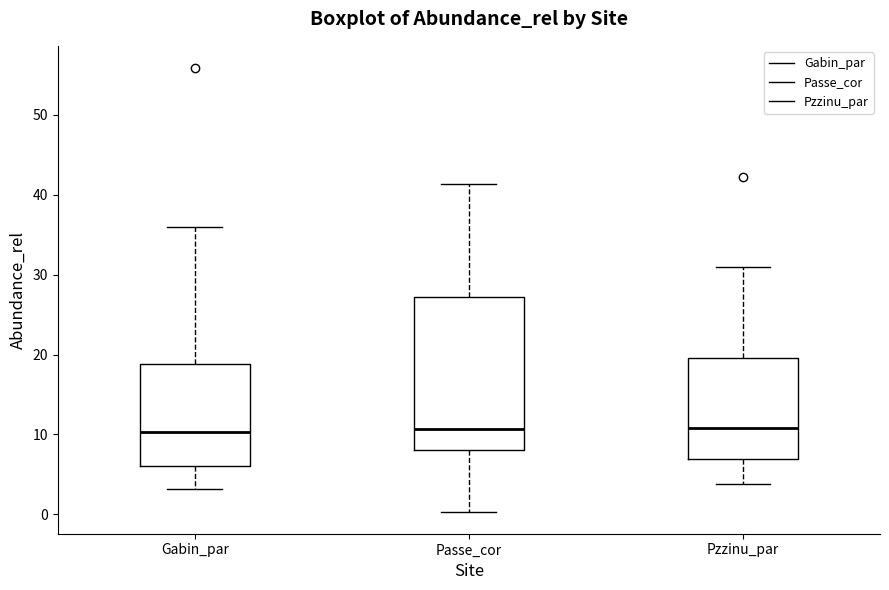

Where does the lower whisker of the box for Gabin_par end on the y-axis? The values are not printed on the chart, so give them approximately, as read against the axis.

3